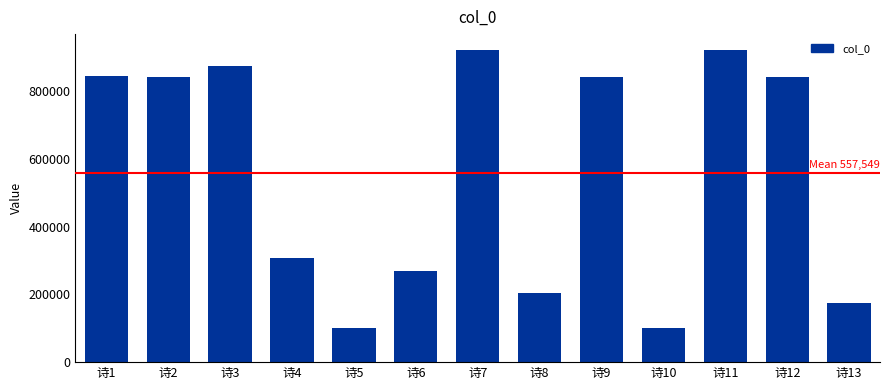

Read the value at 诗6, to the nearest 10.

268530